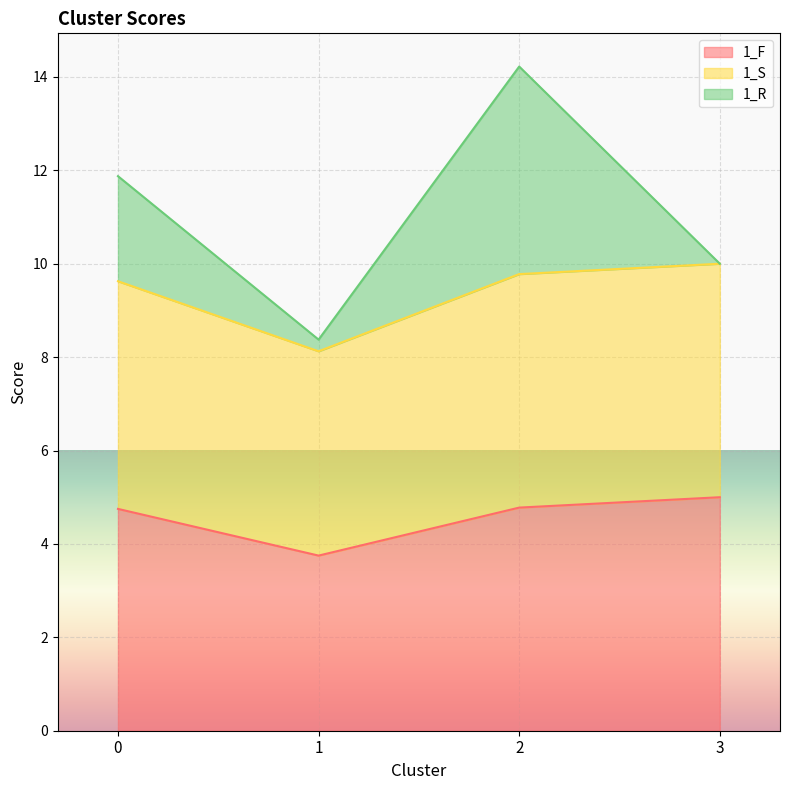

True or false: 1_F has a value of 5.0 at 3.

True